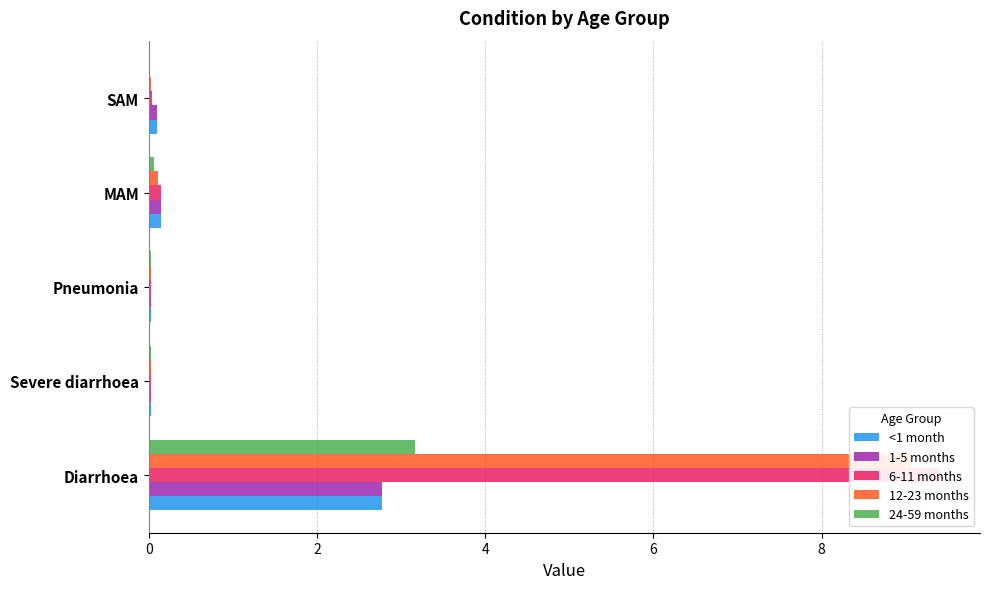

What are all the series names shown in the legend?

<1 month, 1-5 months, 6-11 months, 12-23 months, 24-59 months